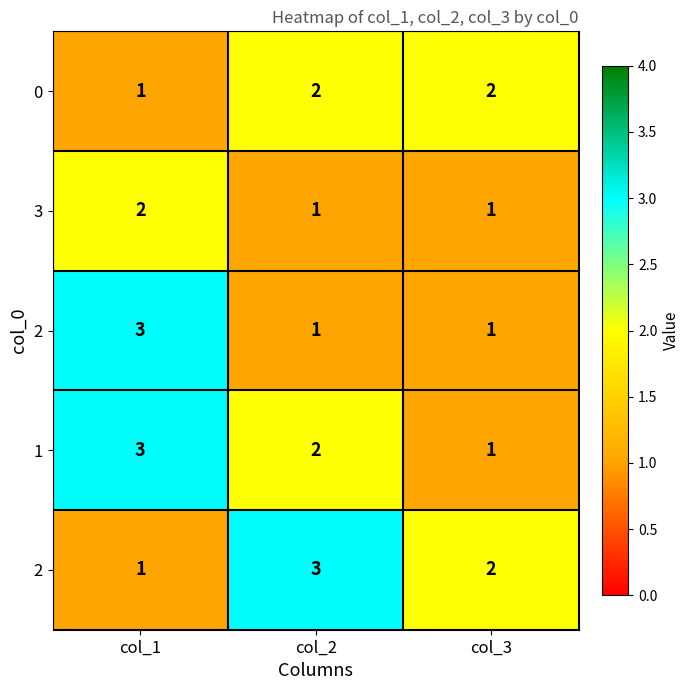

What is the difference between the highest and lowest values at col_2?

2